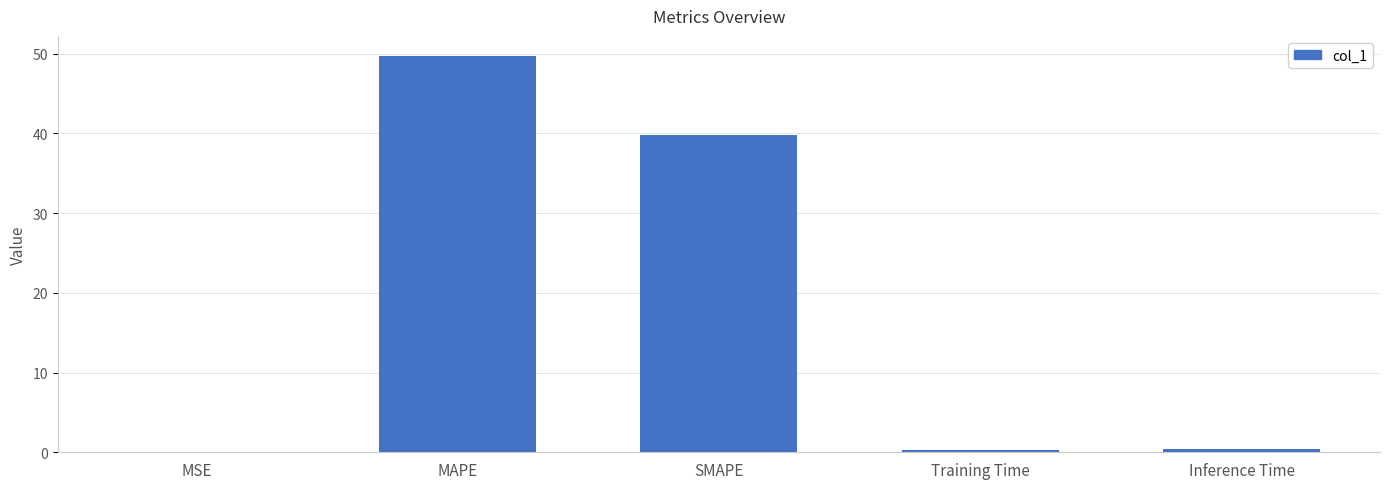

What is the sum of the values at Inference Time and MSE?

0.4